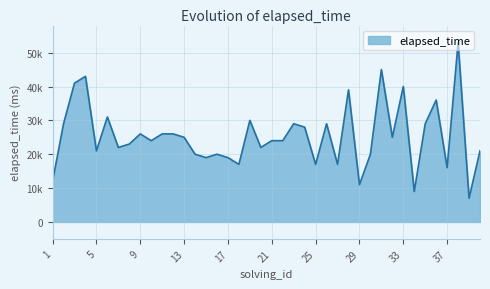

Is this an area chart (filled region under the line)?

Yes